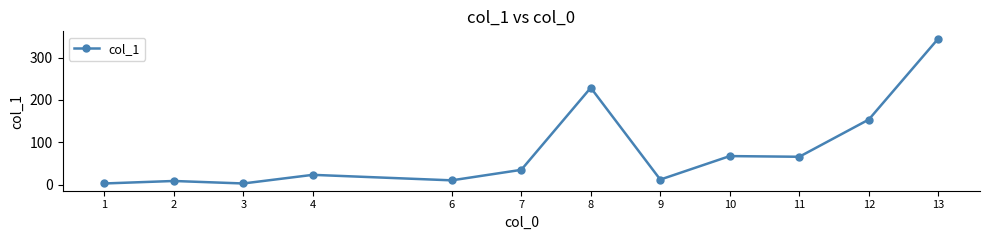

How many values are below 34?

6